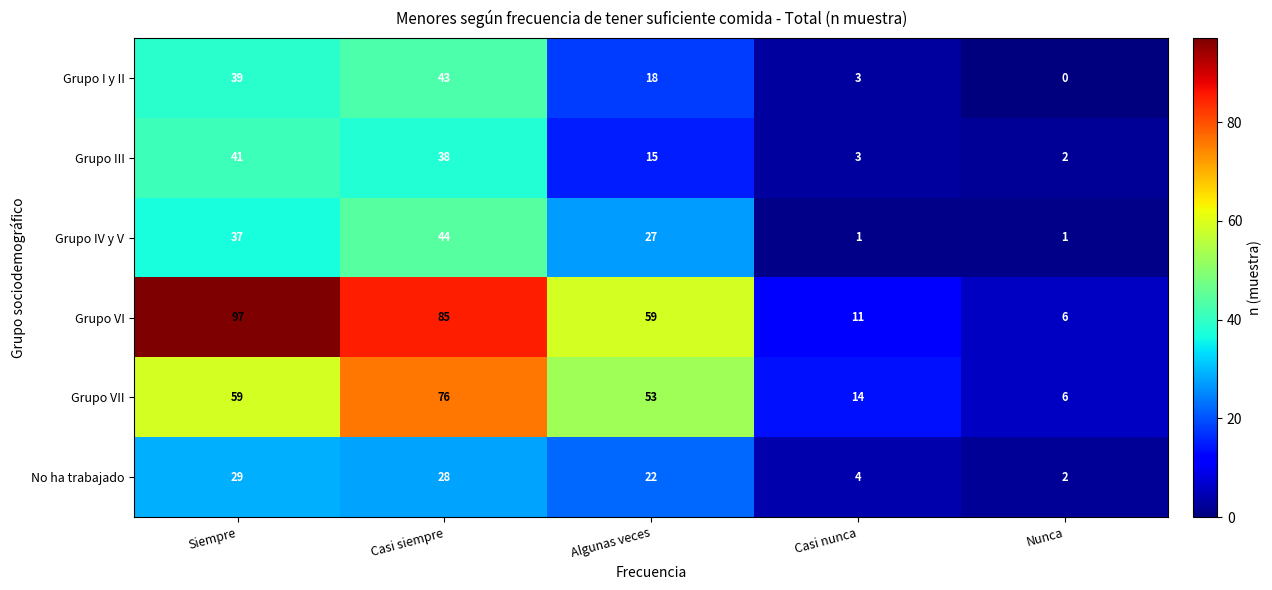

Where is Grupo VI nearest to the value 51?

Algunas veces